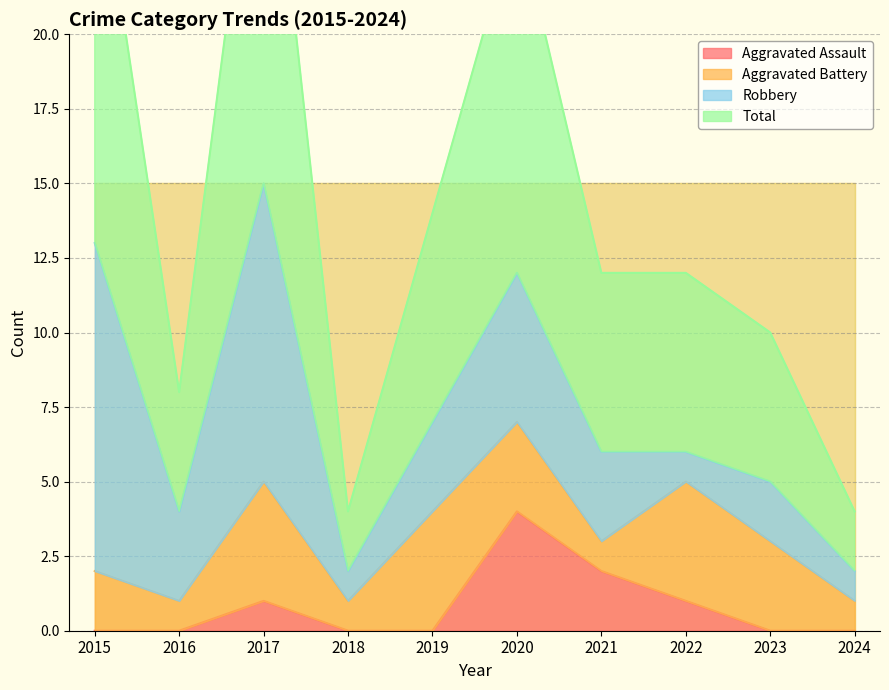

Which series has the widest spread of values?

Total